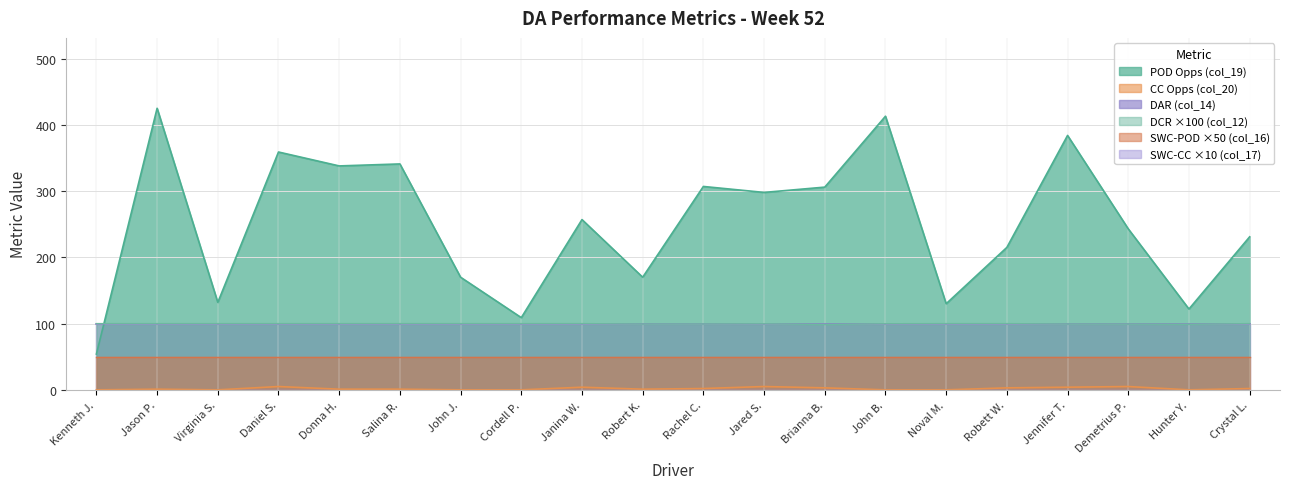

After their last crossing, which series has the higher values: DCR (col_12) or POD Opps (col_19)?

POD Opps (col_19)